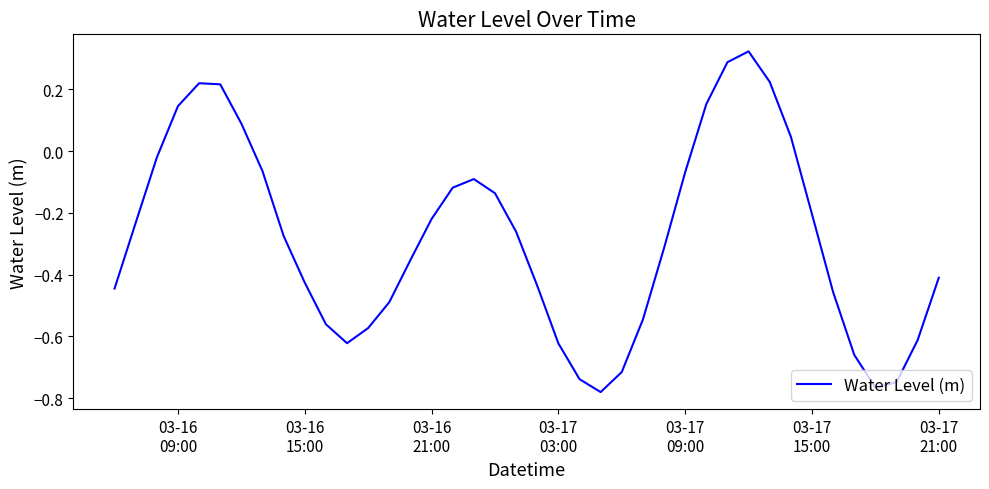

Does the chart have visible grid lines?

No